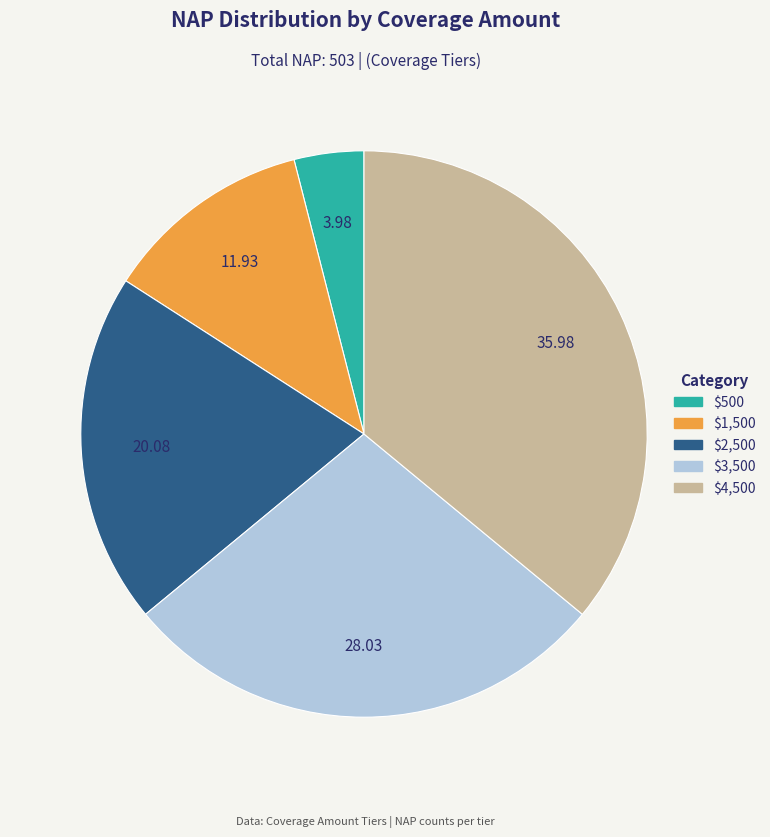

Between $1,500 and $500, which is larger?

$1,500